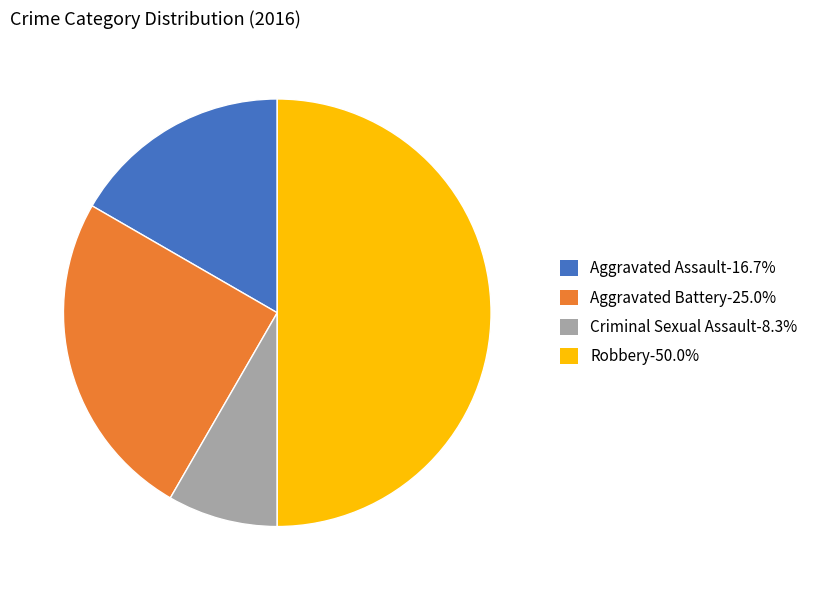

Does Aggravated Battery-25.0% account for over 50% of the chart?

No